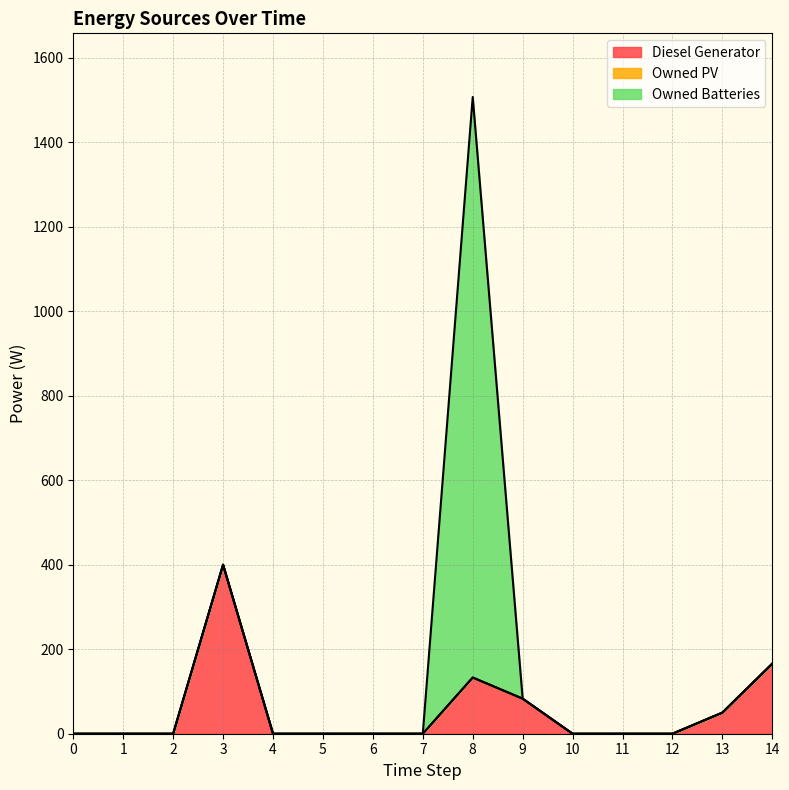

Rank the categories by Owned PV value from highest to lowest.

0, 1, 2, 3, 4, 5, 6, 7, 8, 9, 10, 11, 12, 13, 14